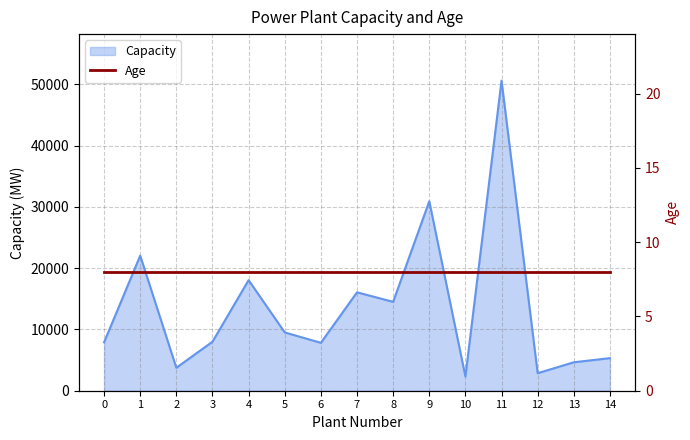

The chart shows a value of 3015.3 at 14. True or false?

False